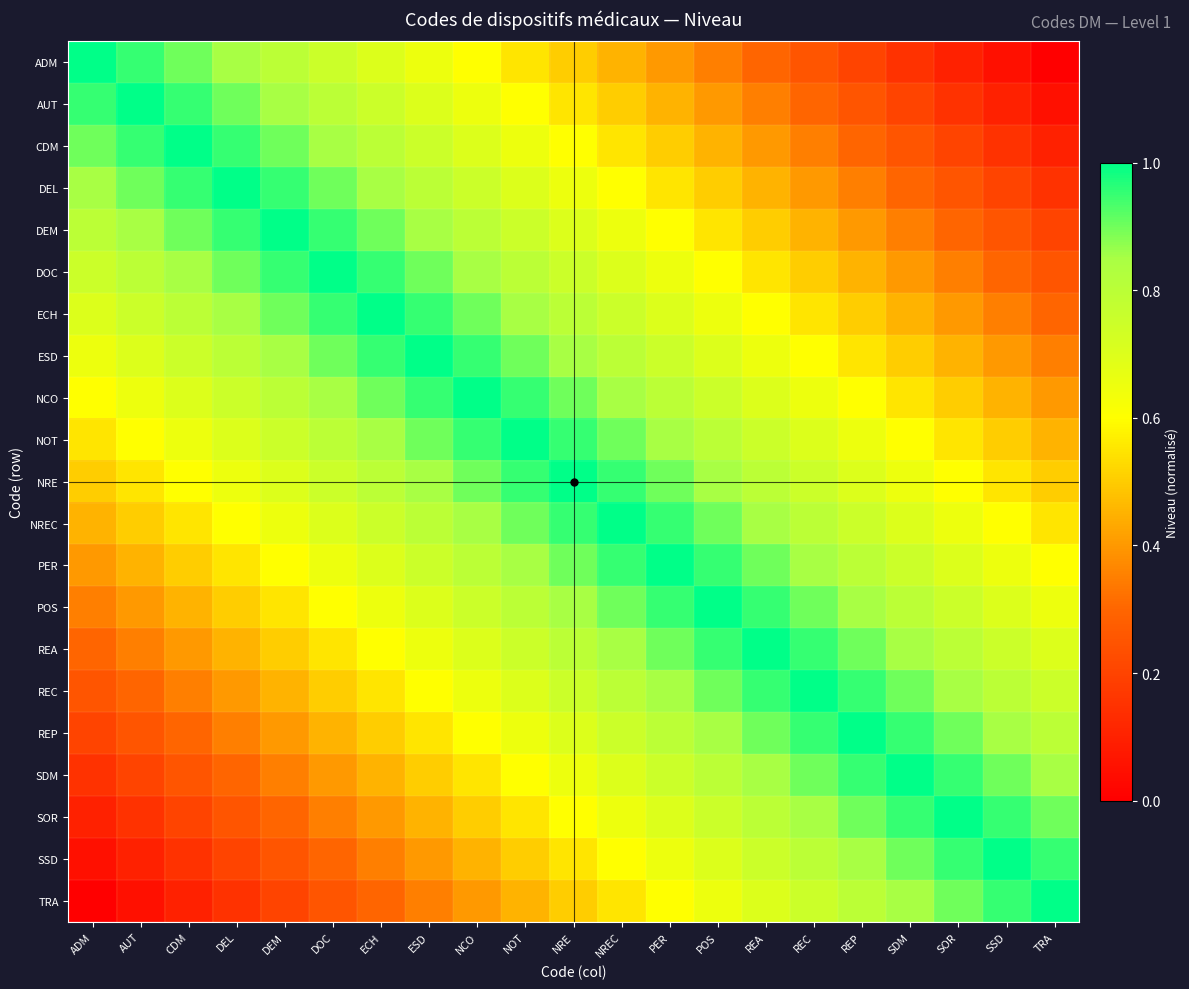

At which category is the sum across all series the highest?

NRE